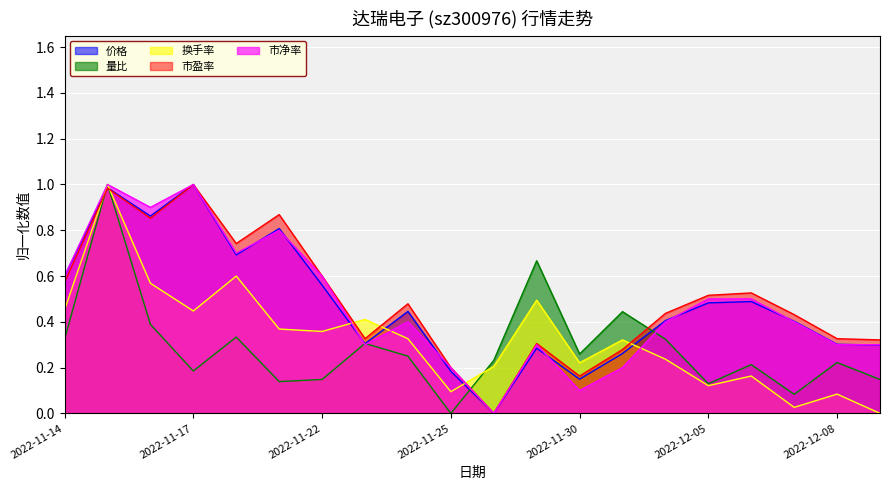

What position from the left is 2022-12-05?

16